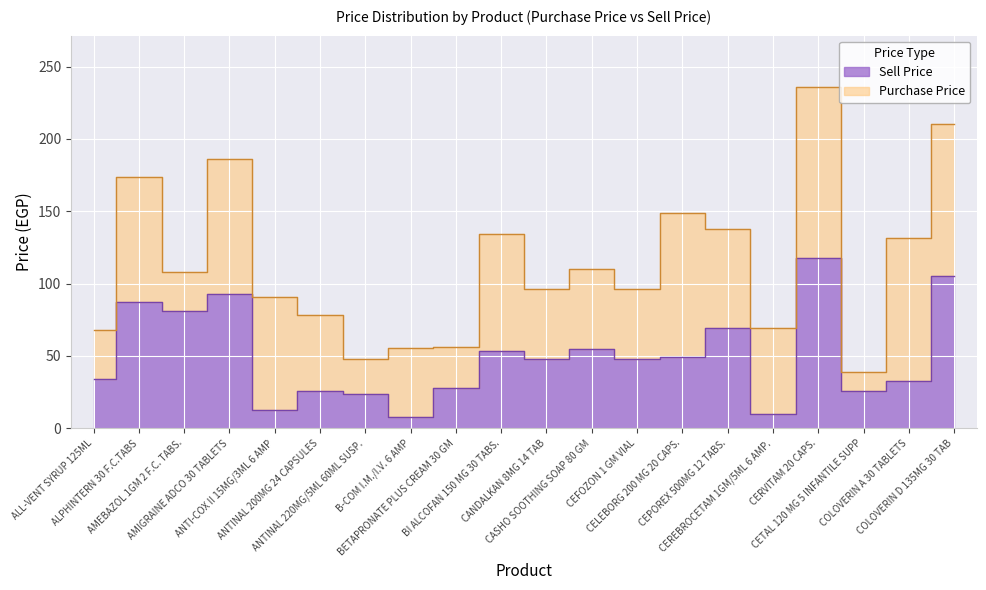

List the labels in order of value, smallest first.

B-COM I.M./I.V. 6 AMP, CEREBROCETAM 1GM/5ML 6 AMP., ANTI-COX II 15MG/3ML 6 AMP, ANTINAL 220MG/5ML 60ML SUSP., ANTINAL 200MG 24 CAPSULES, CETAL 120 MG 5 INFANTILE SUPP, BETAPRONATE PLUS CREAM 30 GM, COLOVERIN A 30 TABLETS, ALL-VENT SYRUP 125ML, CANDALKAN 8MG 14 TAB, CEFOZON 1 GM VIAL, CELEBORG 200 MG 20 CAPS., BI ALCOFAN 150 MG 30 TABS., CASHO SOOTHING SOAP 80 GM, CEPOREX 500MG 12 TABS., AMEBAZOL 1GM 2 F.C. TABS., ALPHINTERN 30 F.C.TABS, AMIGRAINE ADCO 30 TABLETS, COLOVERIN D 135MG 30 TAB, CERVITAM 20 CAPS.